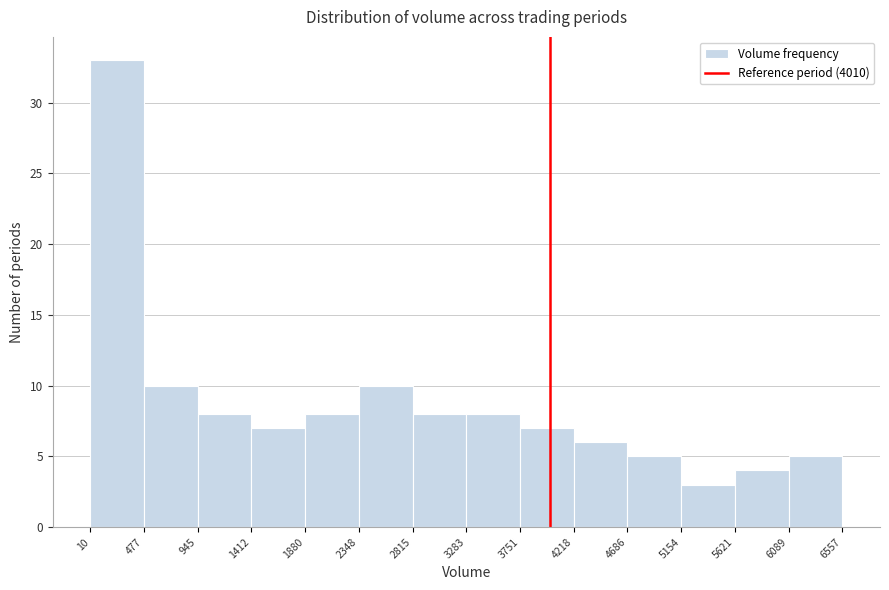

Reading left to right, transcribe this chart: for each bar, give the range it covers on the x-axis and its height. The values are not printed on the chart, so give them approximately, as read against the axis.

10 to 477: 33
477 to 945: 10
945 to 1412: 8
1412 to 1880: 7
1880 to 2348: 8
2348 to 2815: 10
2815 to 3283: 8
3283 to 3751: 8
3751 to 4218: 7
4218 to 4686: 6
4686 to 5154: 5
5154 to 5621: 3
5621 to 6089: 4
6089 to 6557: 5